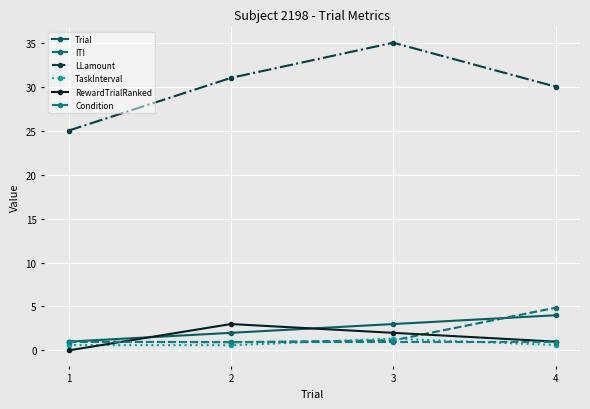

At how many categories does at least one series exceed 3?

4